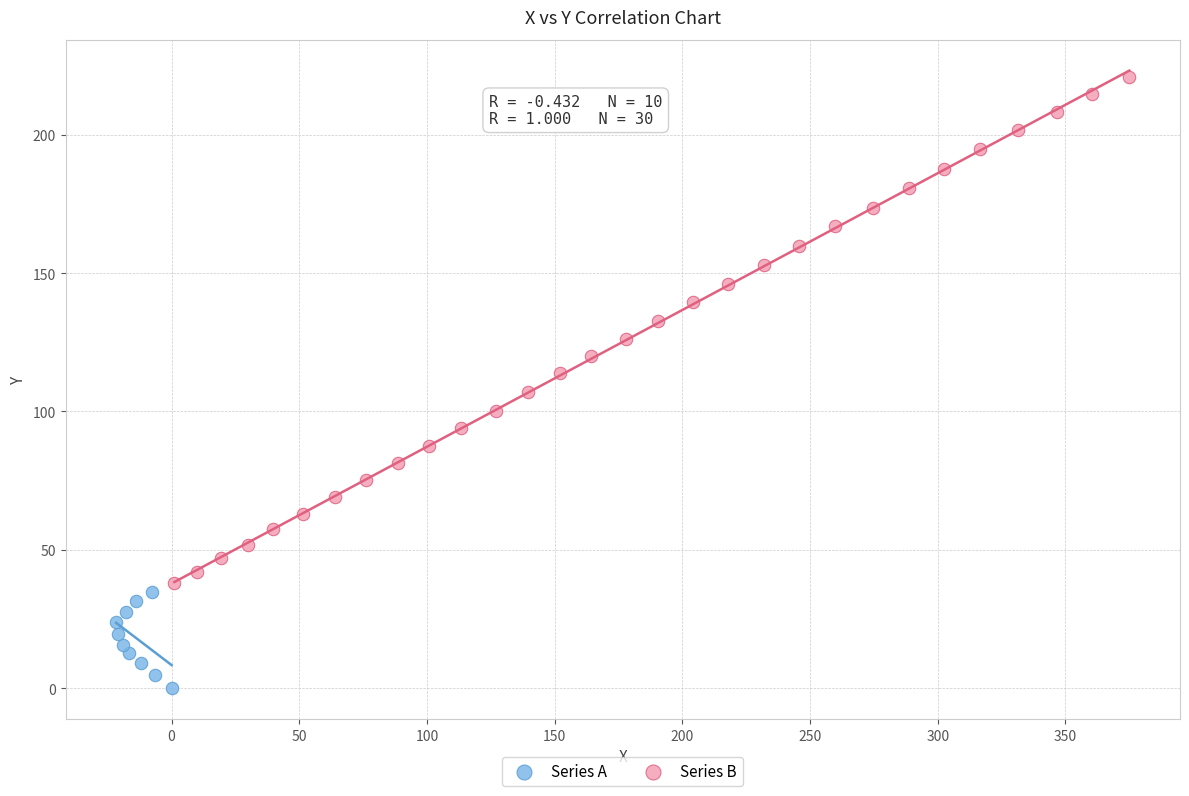

Which series reaches the minimum Y coordinate?

Series A